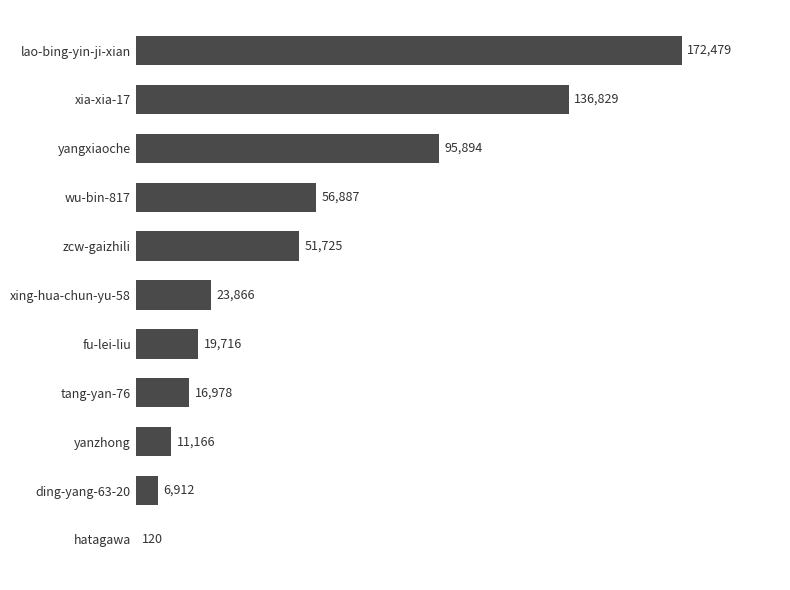

Read the value at hatagawa, to the nearest 100.

100